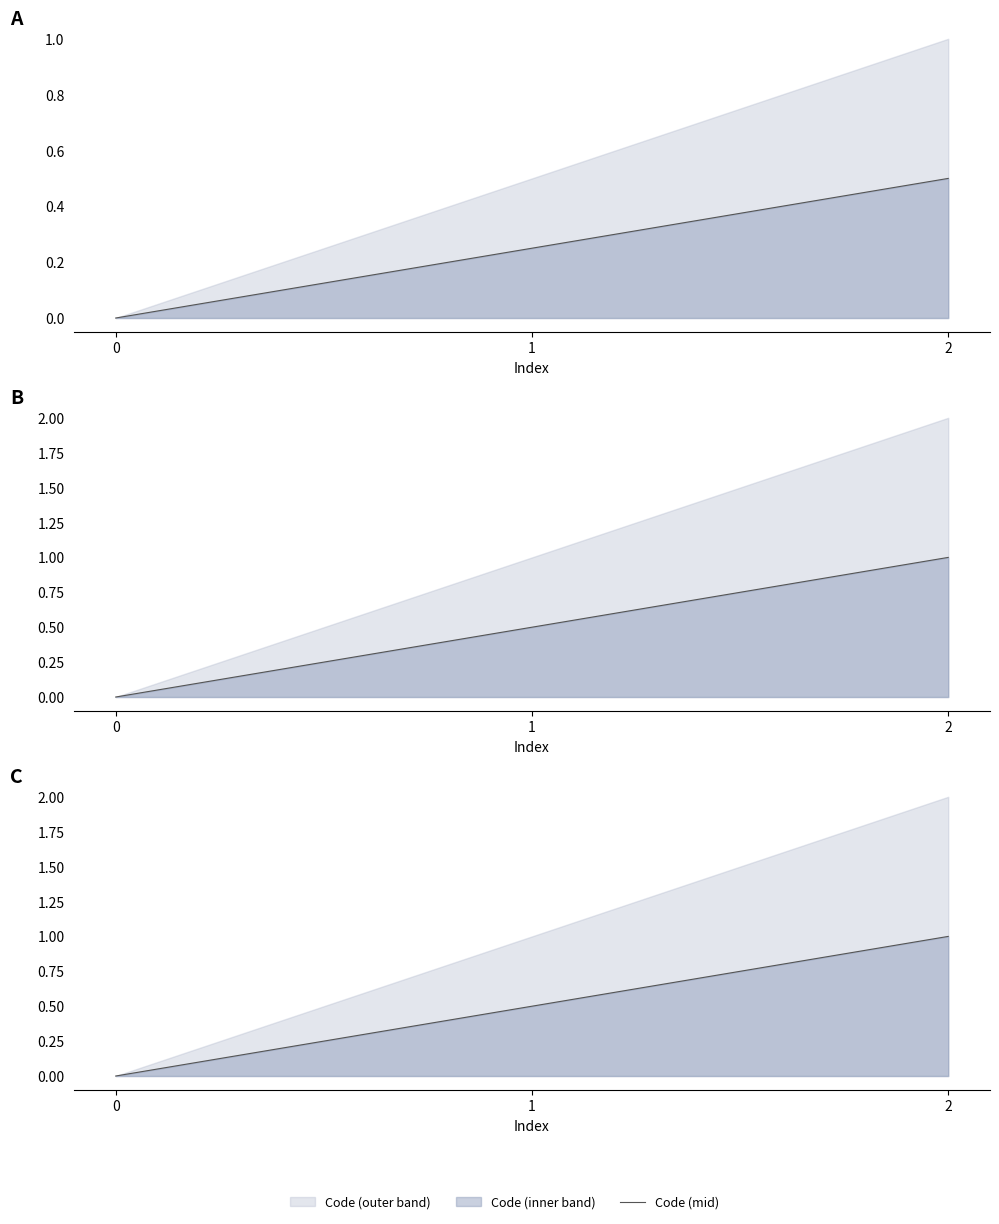

Does the chart display data point markers on the line(s)?

No